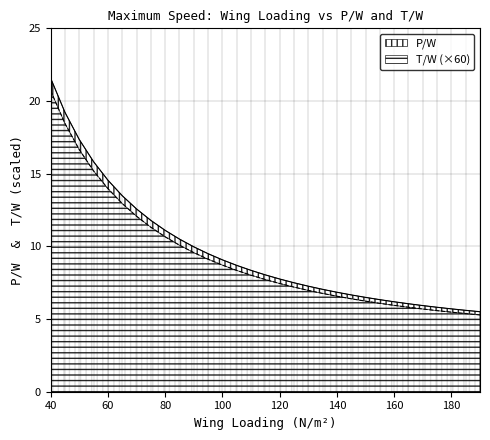

What is the value of the P/W point at the 19th from the left?

7.0